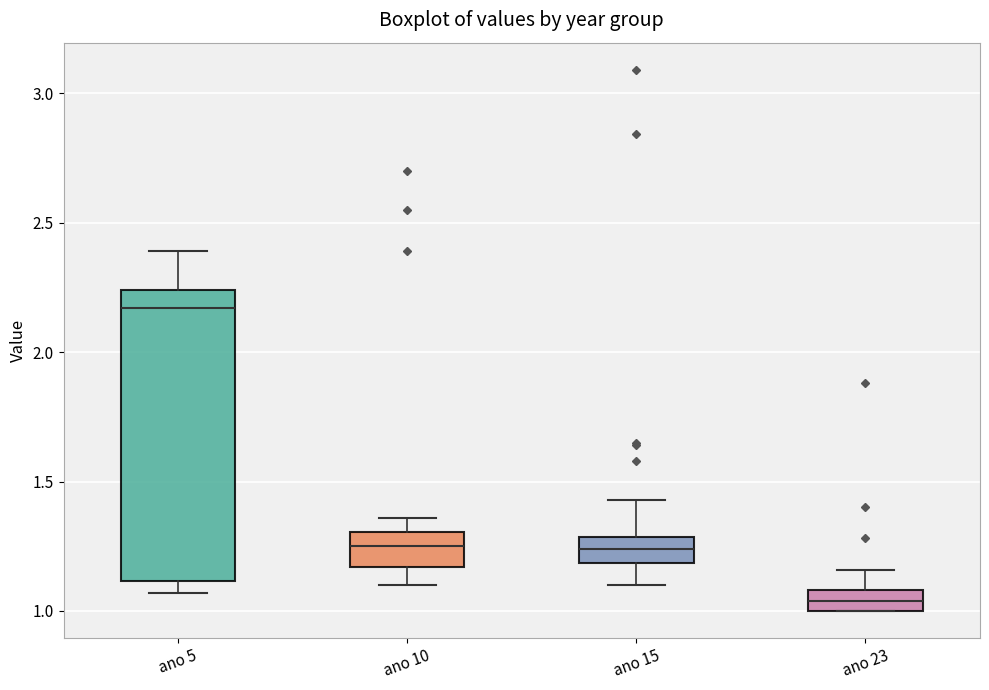

Which box is the tallest, from its lower edge to its upper edge?

ano 5